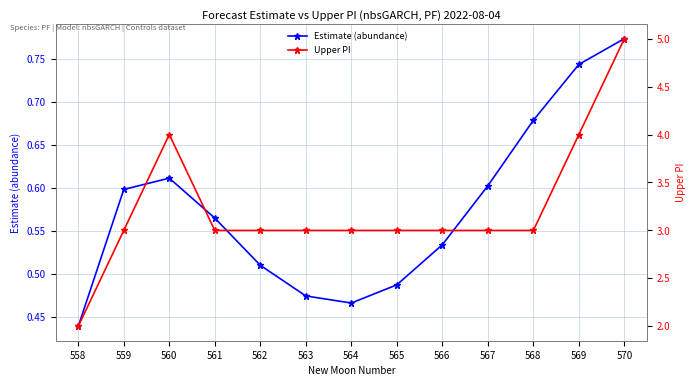

At which label does Estimate (abundance) reach its peak?

570